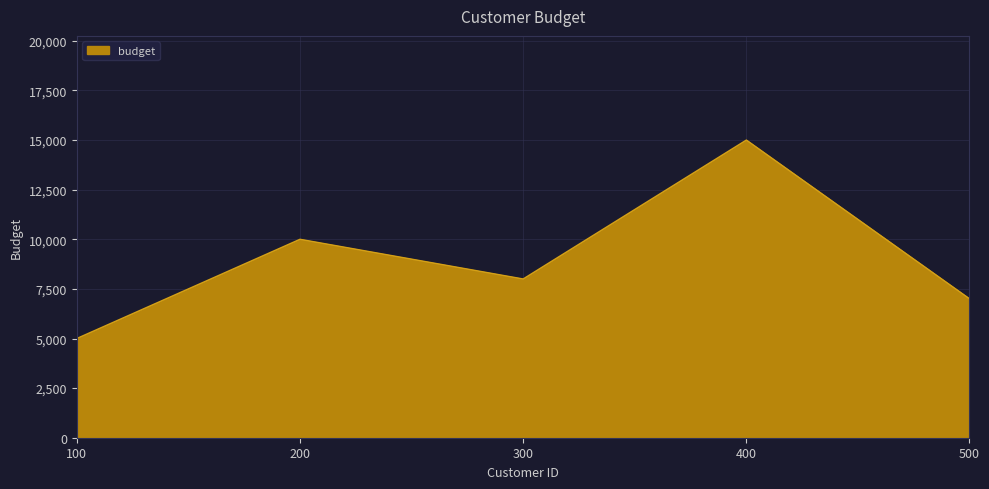

Where does the data first go above 8000?

200